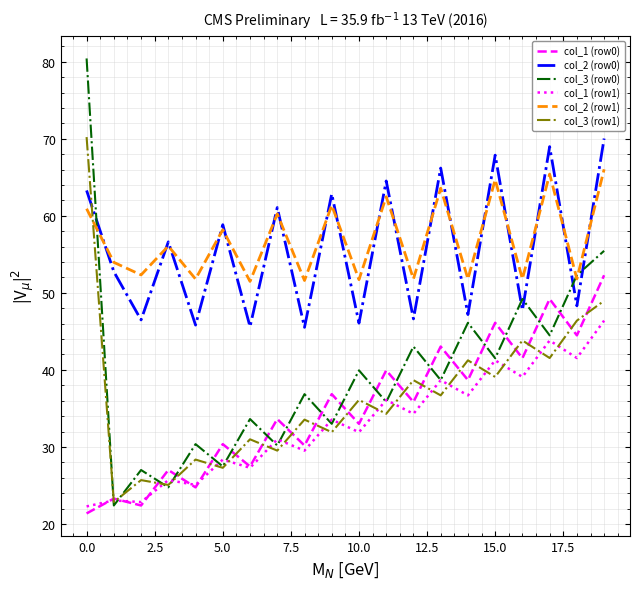

How many interior local valleys does the col_3 (row1) series have?

9